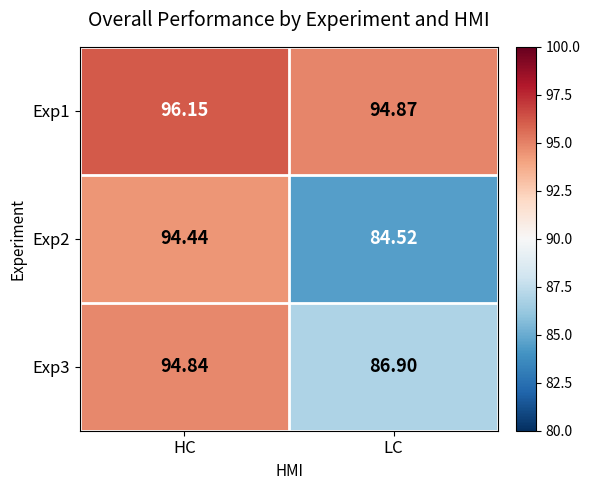

Which label corresponds to the smallest value in the chart?

LC